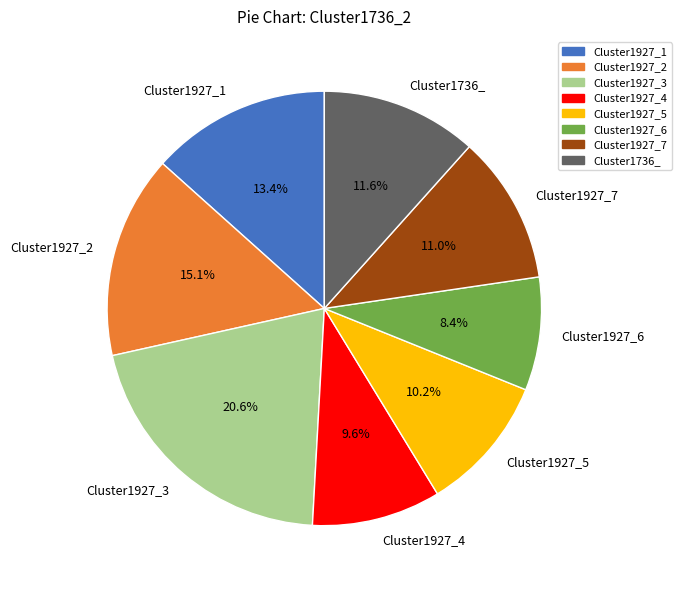

How many segments does this pie chart have?

8